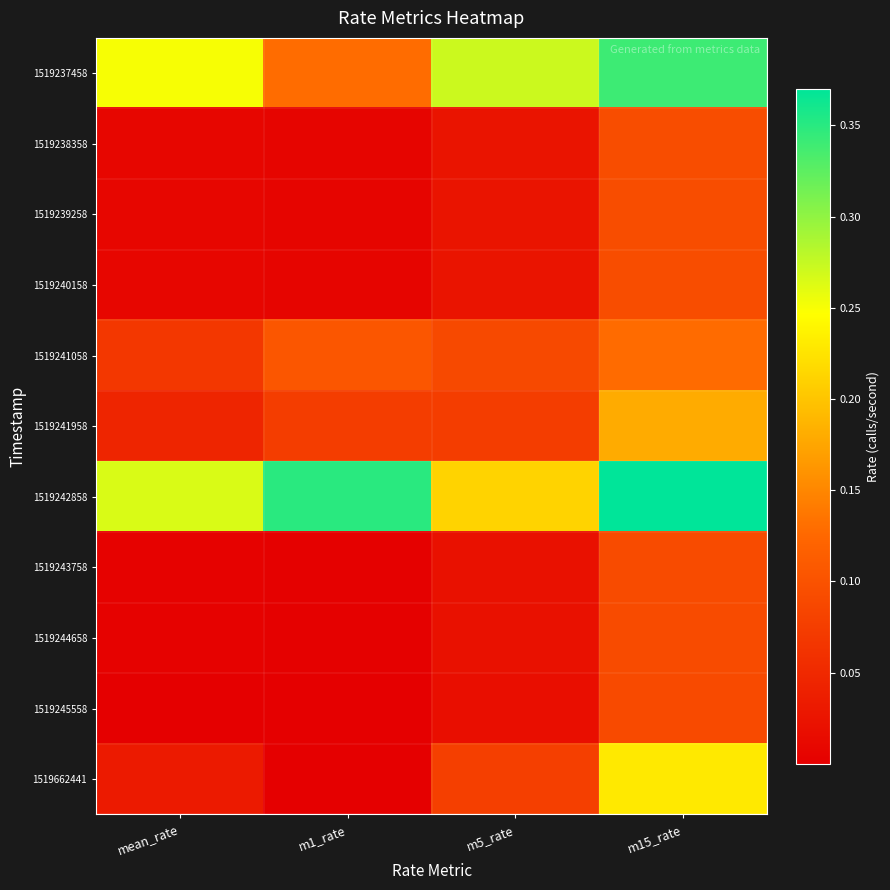

Rank the series by their maximum value, from lowest to highest.

1519245558, 1519243758, 1519244658, 1519238358, 1519239258, 1519240158, 1519241058, 1519241958, 1519662441, 1519237458, 1519242858